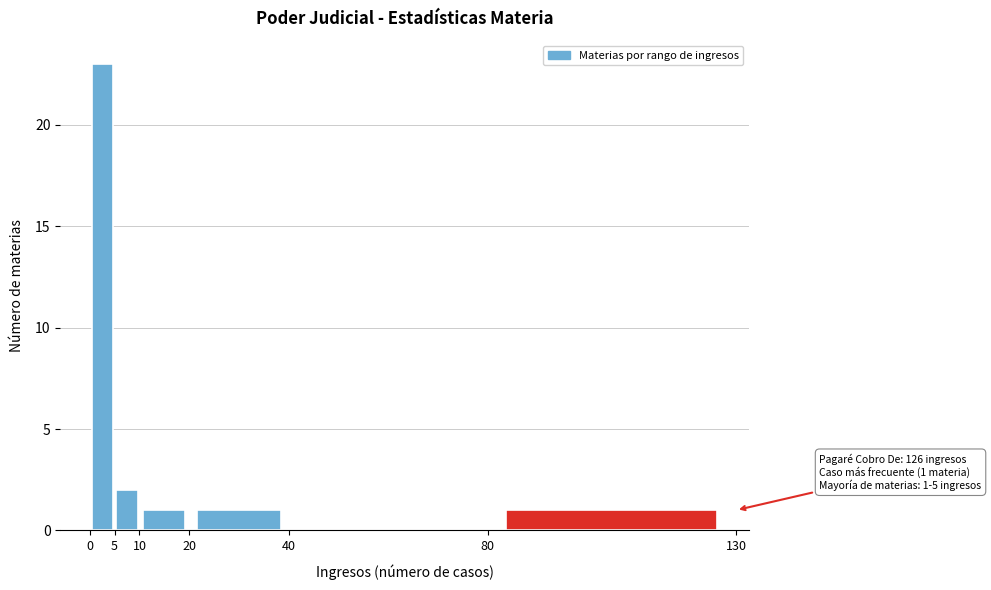

Which range on the x-axis has the tallest bar?

0 to 5